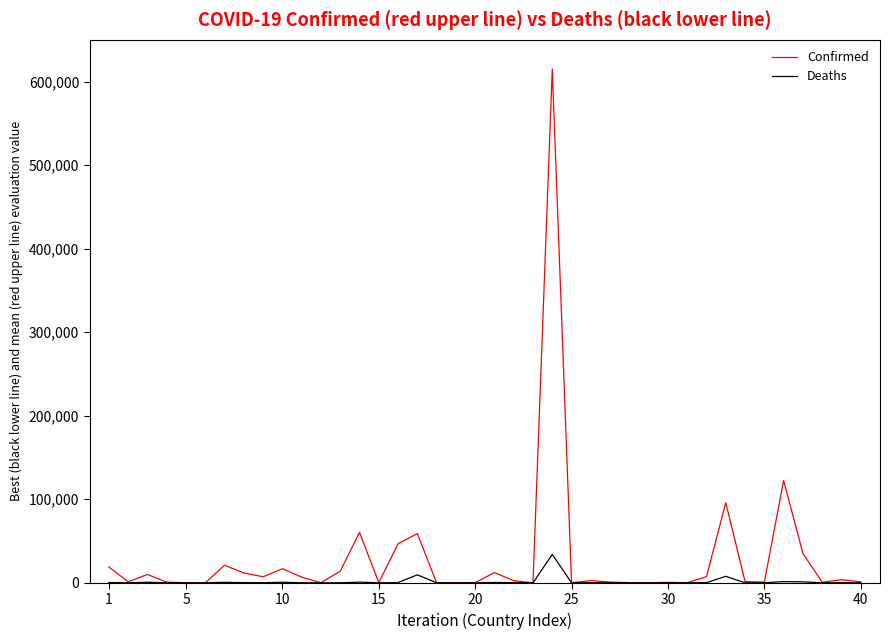

Which series has the largest total across all categories?

Confirmed